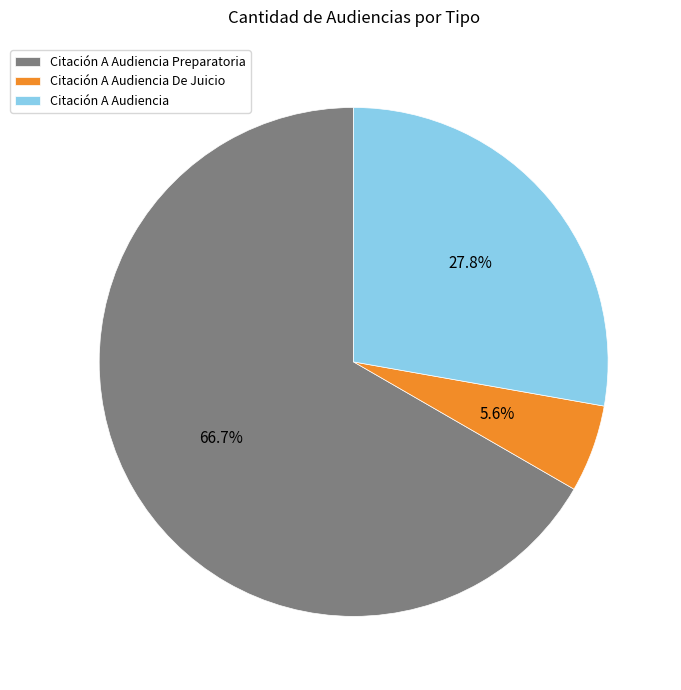

Combined, do Citación A Audiencia De Juicio and Citación A Audiencia Preparatoria account for over 50%?

Yes